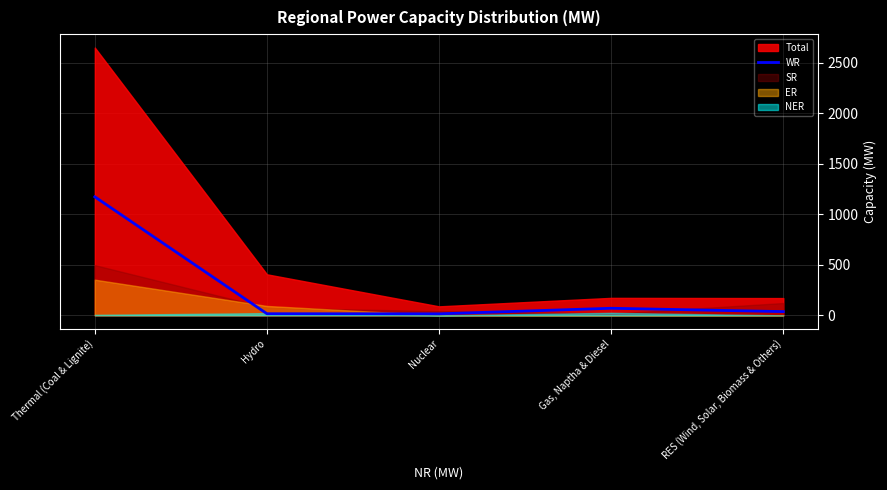

What is the highest value of the WR series?

1173